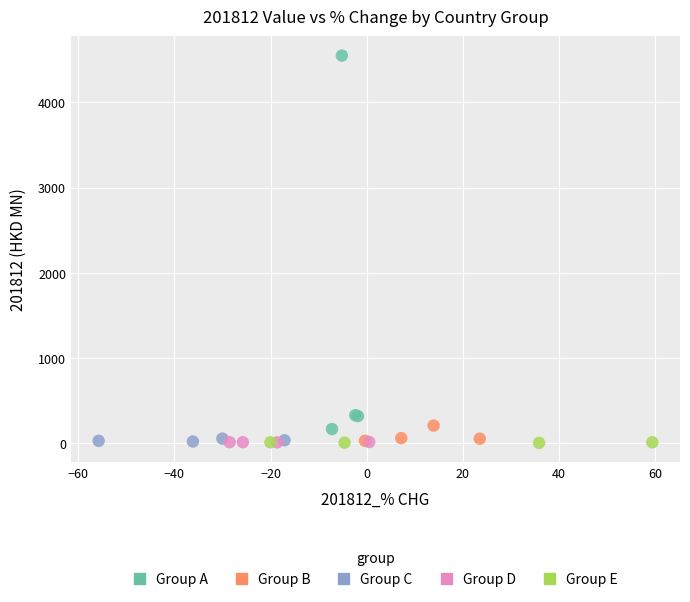

Which series contains the highest Y value?

Group A